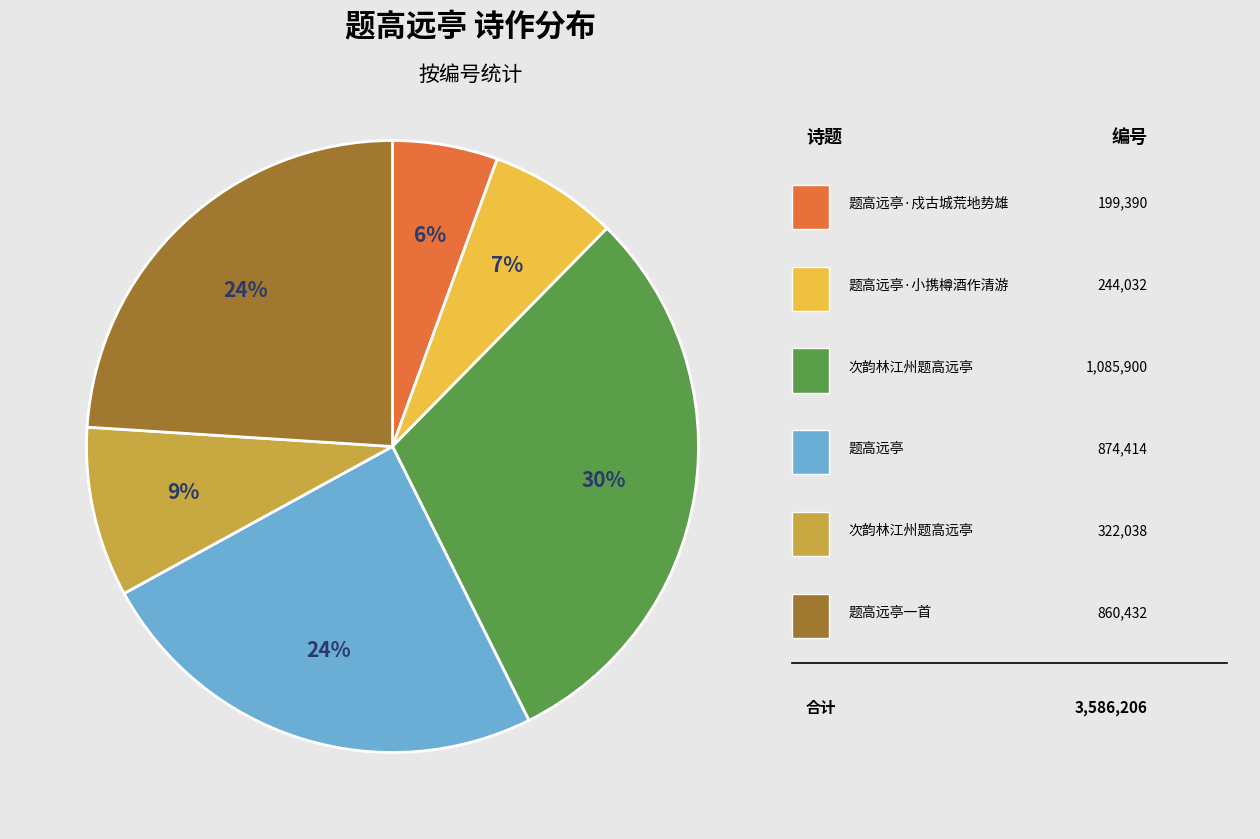

To the nearest percent, what is the average slice percentage?

17%